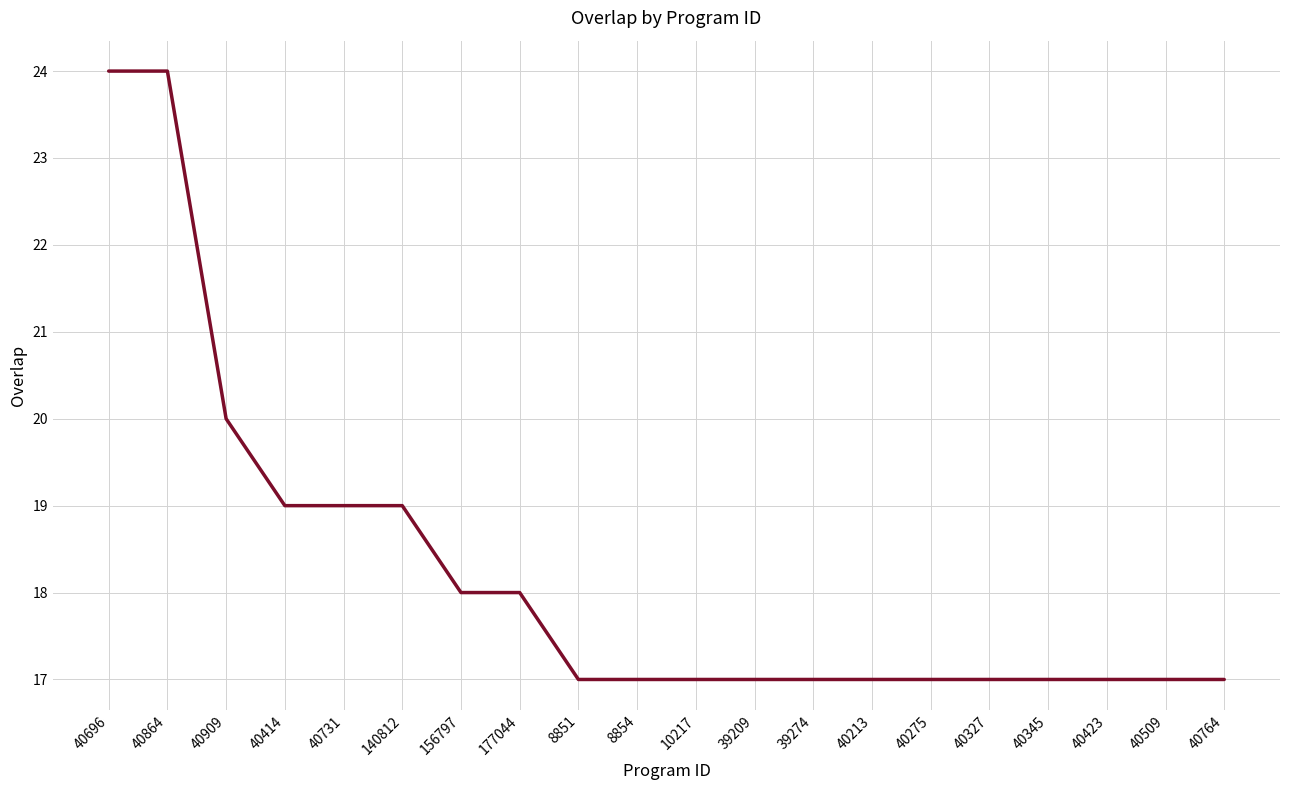

Reading left to right, transcribe all the data shown in this chart.

24	24	20	19	19	19	18	18	17	17	17	17	17	17	17	17	17	17	17	17